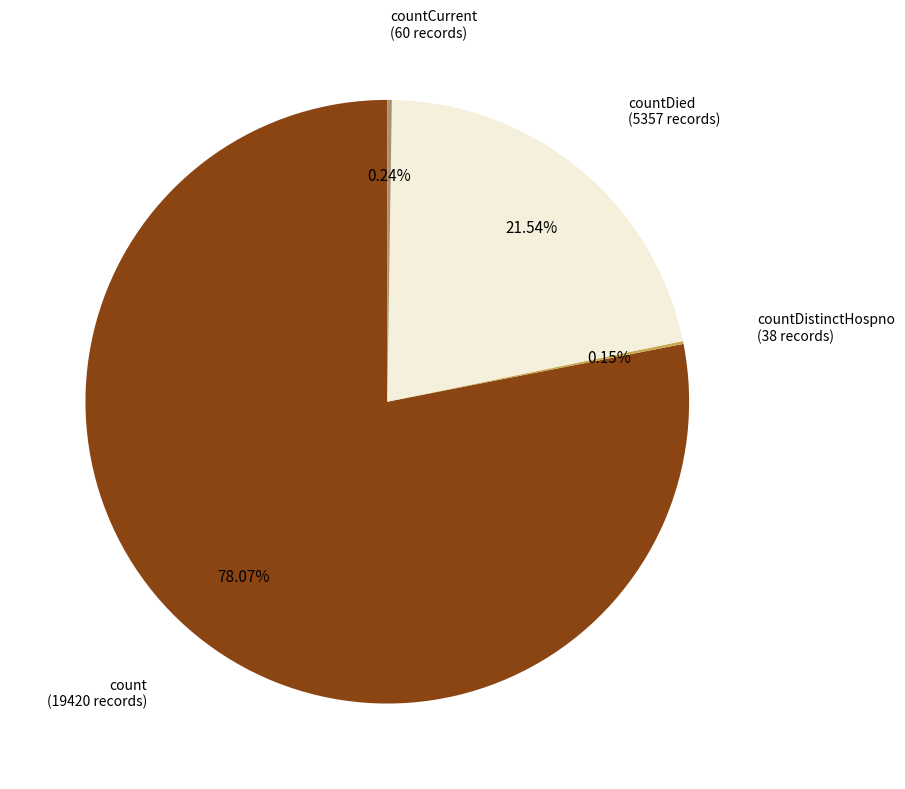

Which has a higher value, count or countDied?

count